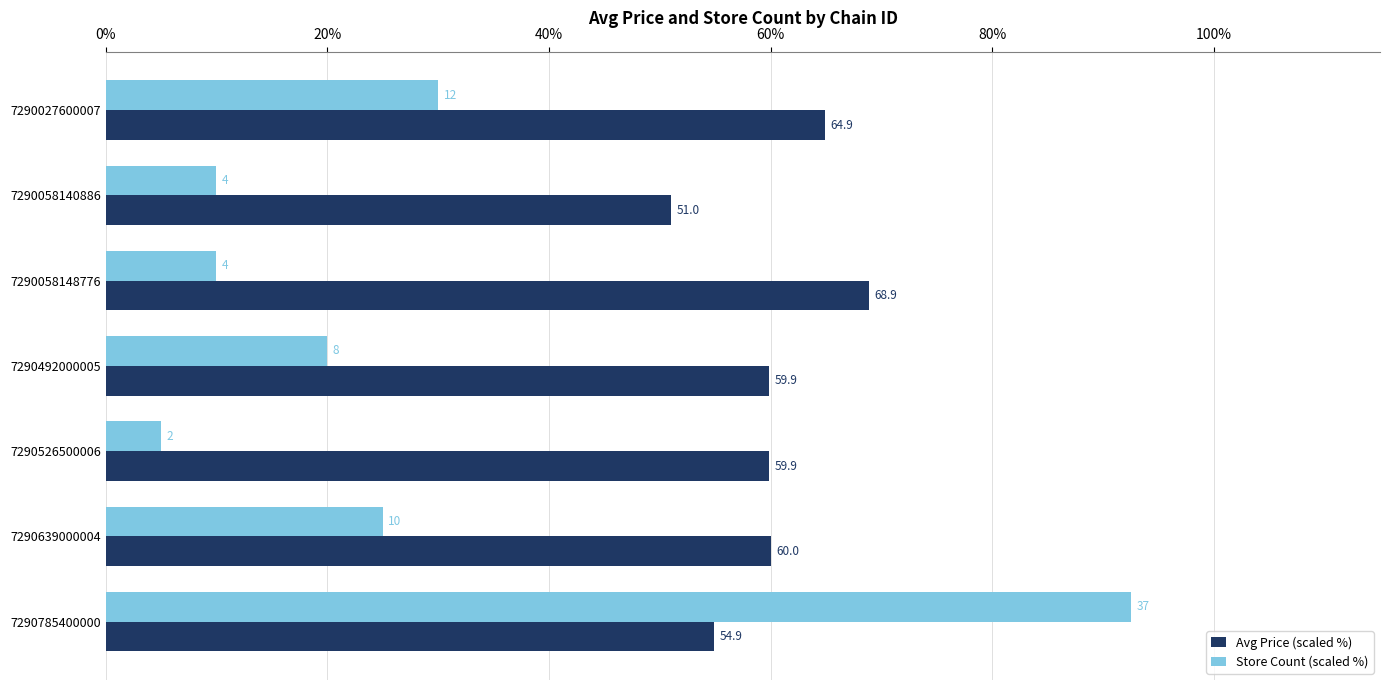

Is it true that Store Count (scaled %) equals 13.7 at 7290027600007?

False